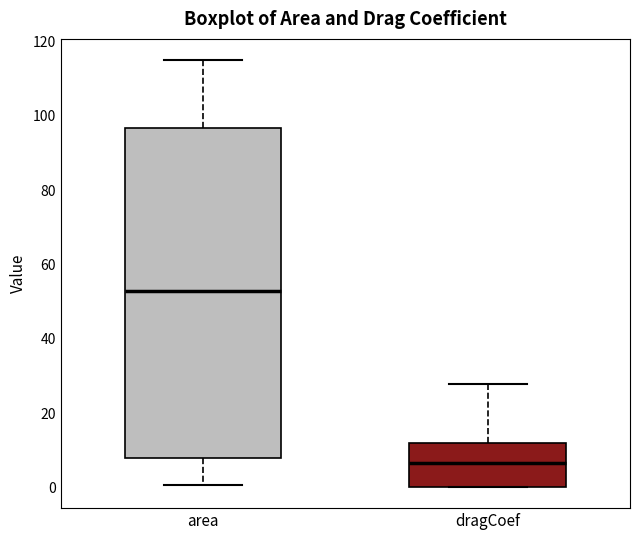

Which box's median line is the lowest?

dragCoef